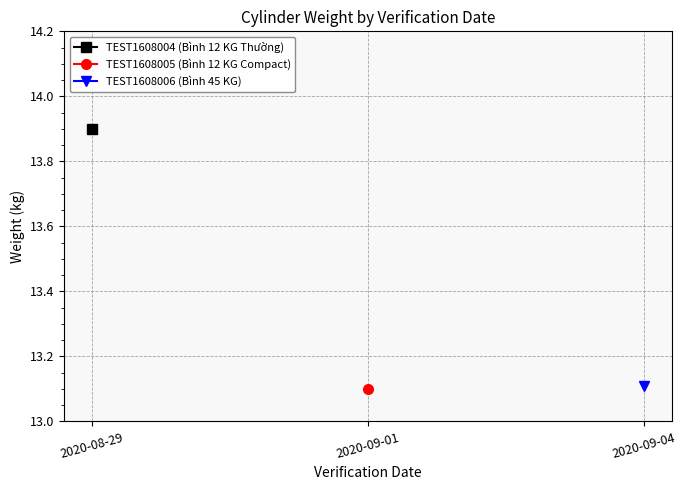

Is this an area chart (filled region under the line)?

No